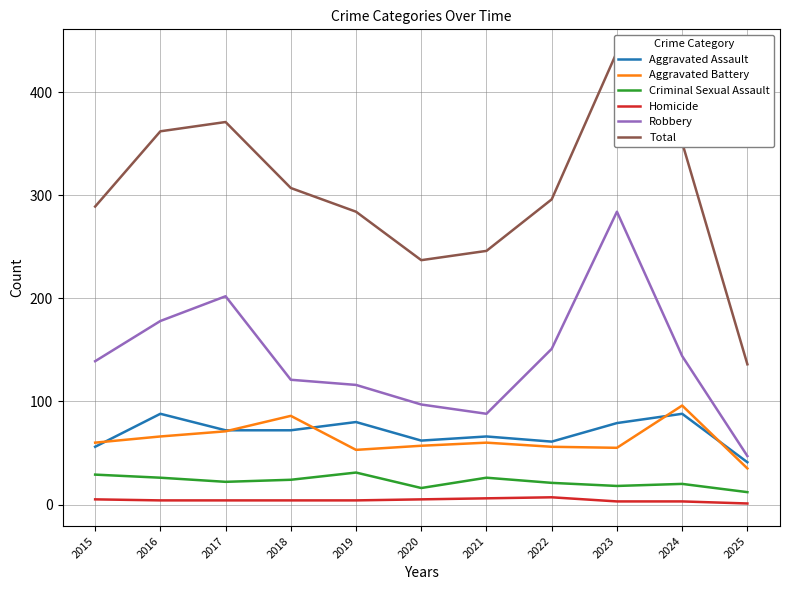

Is it true that Aggravated Assault equals 23 at 2017?

False